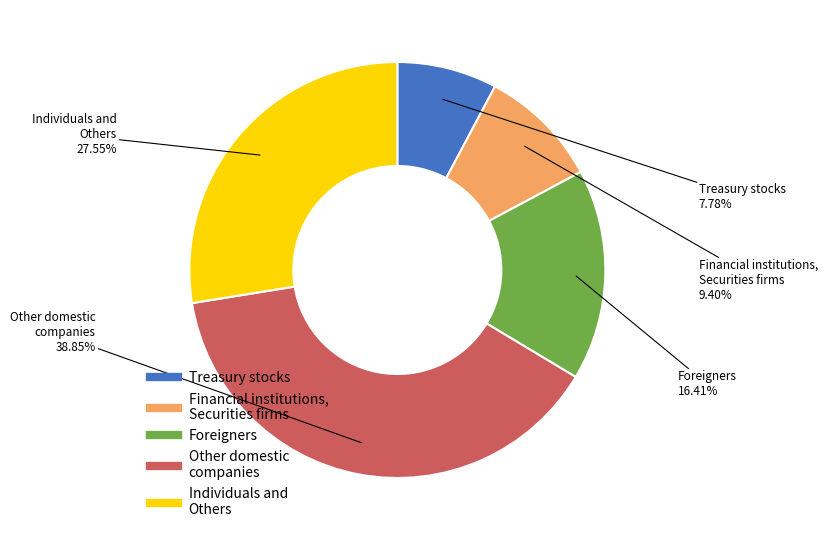

Does any single category account for the majority?

No